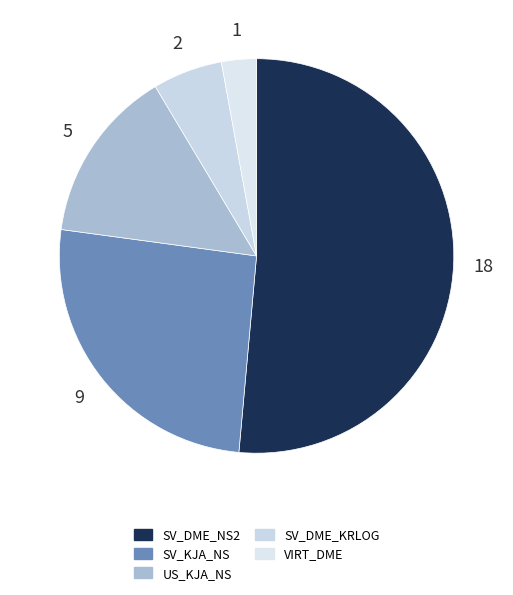

To the nearest percent, what portion does US_KJA_NS represent?

14%